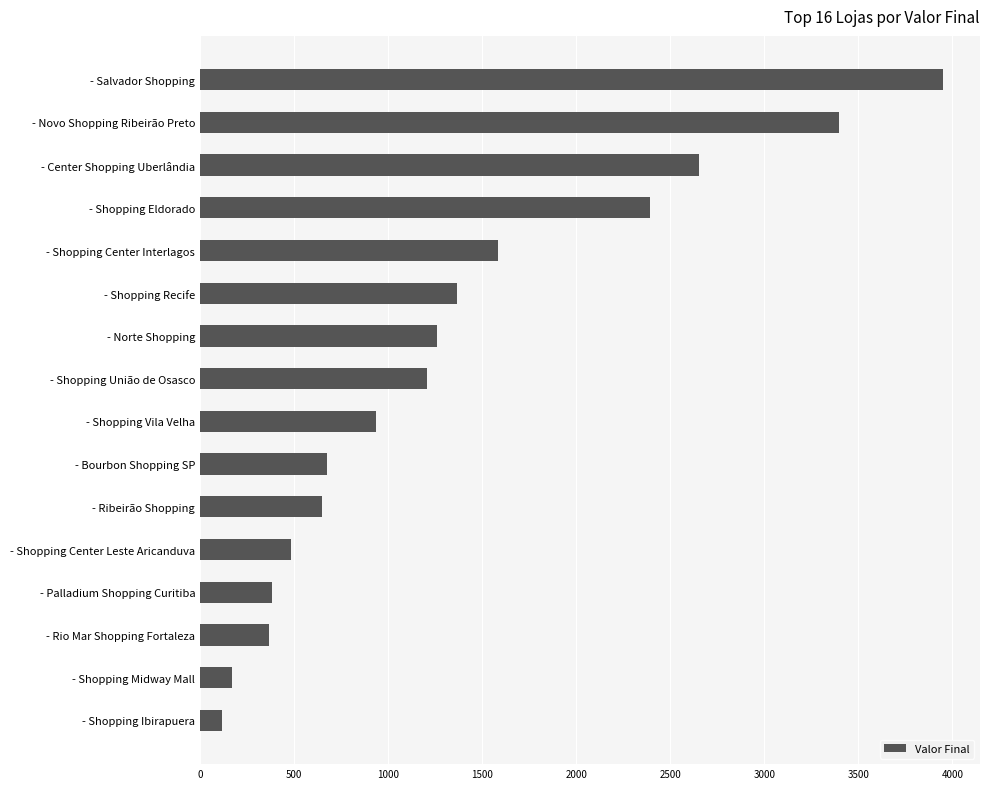

Does the chart contain any negative values?

No